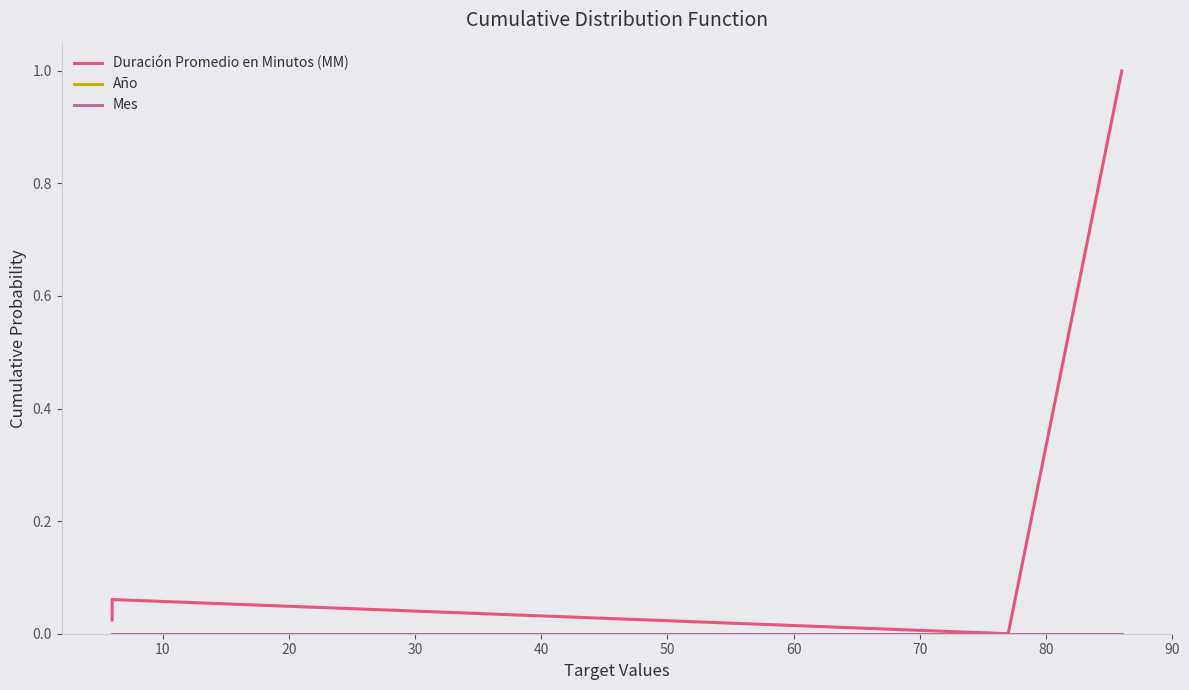

Reading left to right, what are all the values shown in this chart?

Duración Promedio en Minutos (MM): 0.0	0.0	0.1	0.0	1.0
Año: 0.0	0.0	0.0	0.0	0.0
Mes: 0.0	0.0	0.0	0.0	0.0